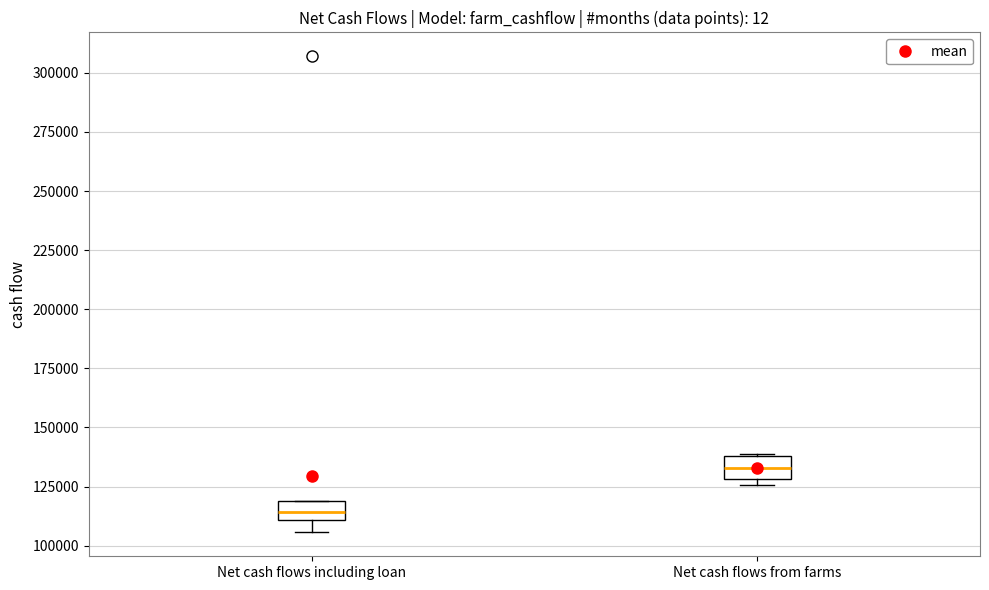

Which box's median line is the lowest?

Net cash flows including loan